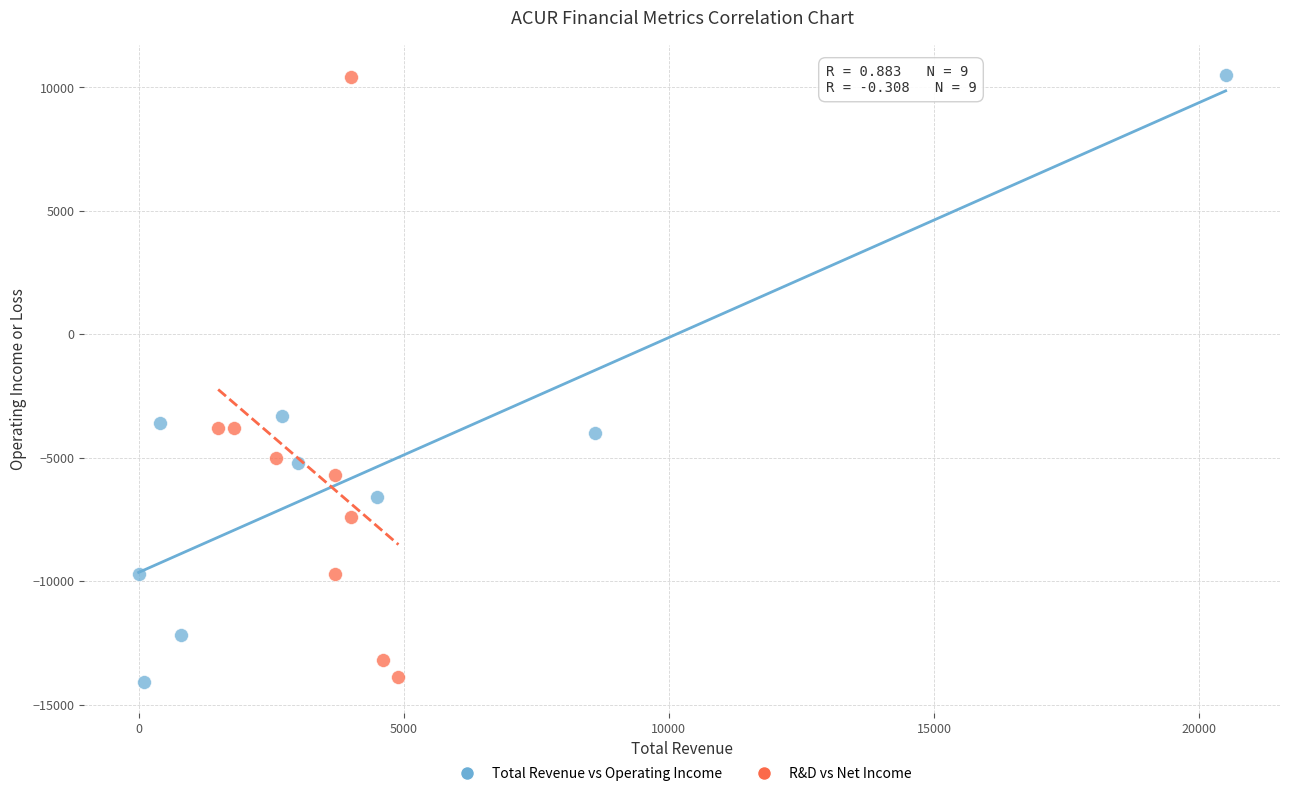

What are all the series names shown in the legend?

Total Revenue vs Operating Income, R&D vs Net Income